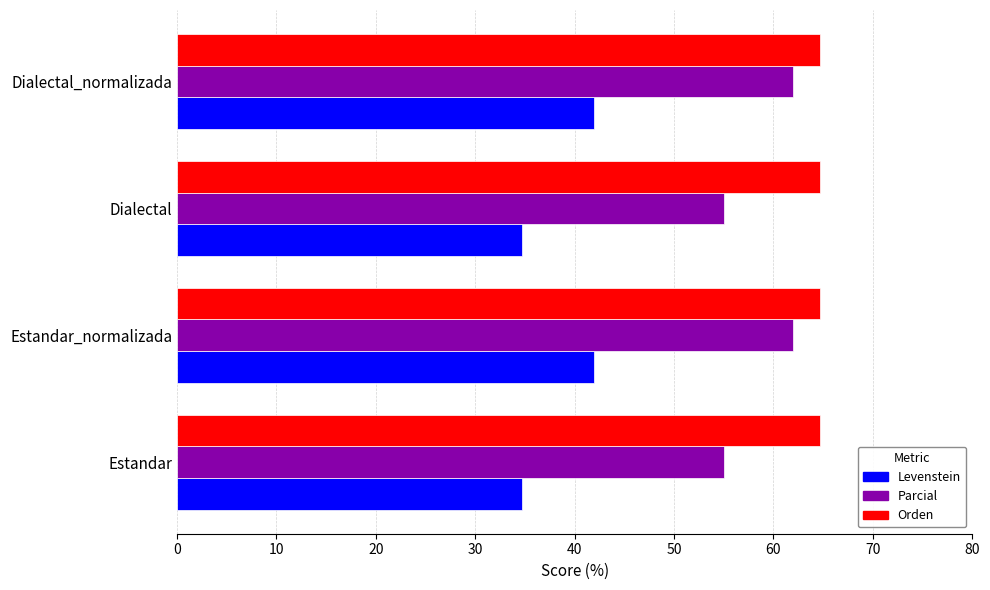

Is the value of Levenstein at Dialectal greater than the value of Orden at Dialectal_normalizada?

No